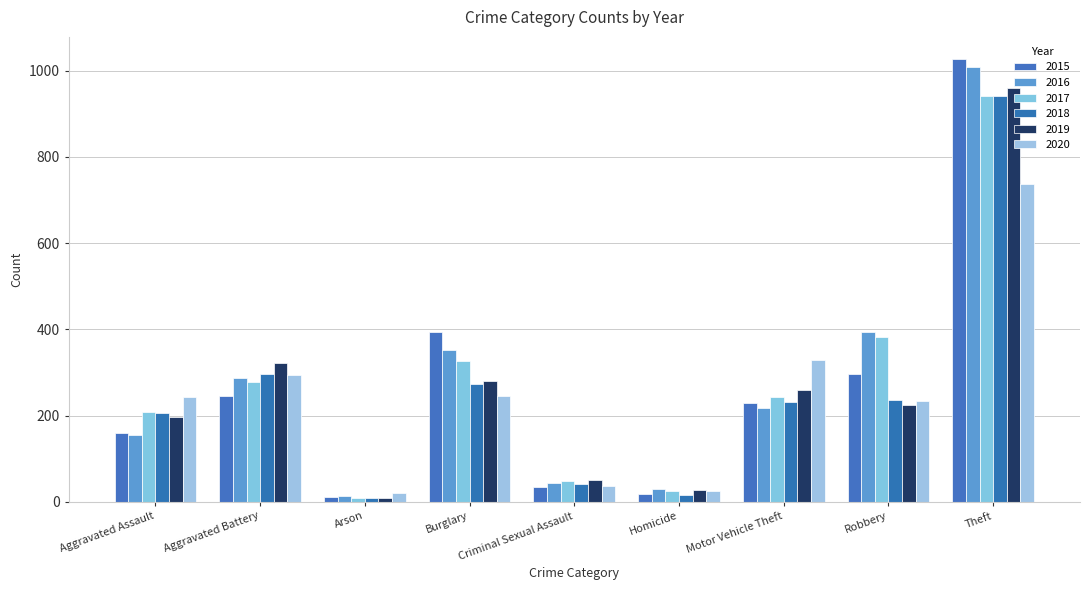

Between Homicide and Theft, which is larger?

Theft